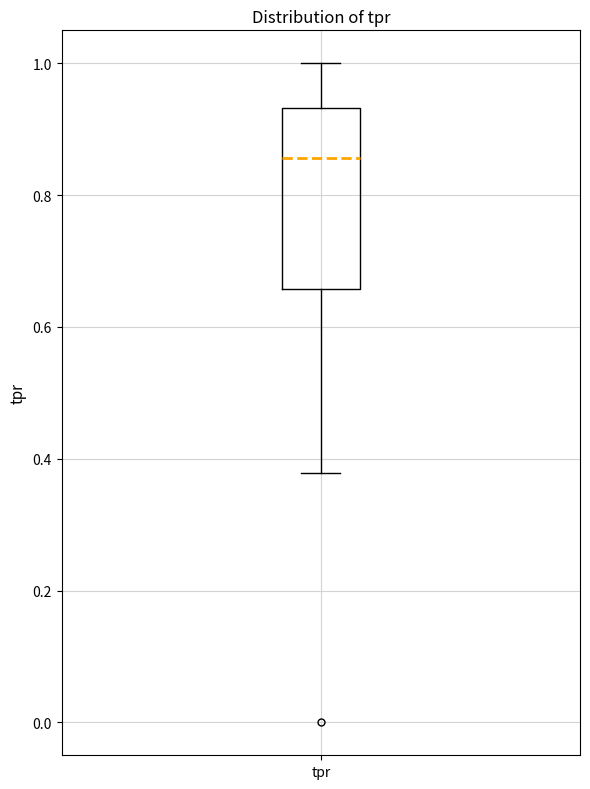

Where is the lower edge of the box for tpr on the y-axis? The values are not printed on the chart, so give them approximately, as read against the axis.

0.66